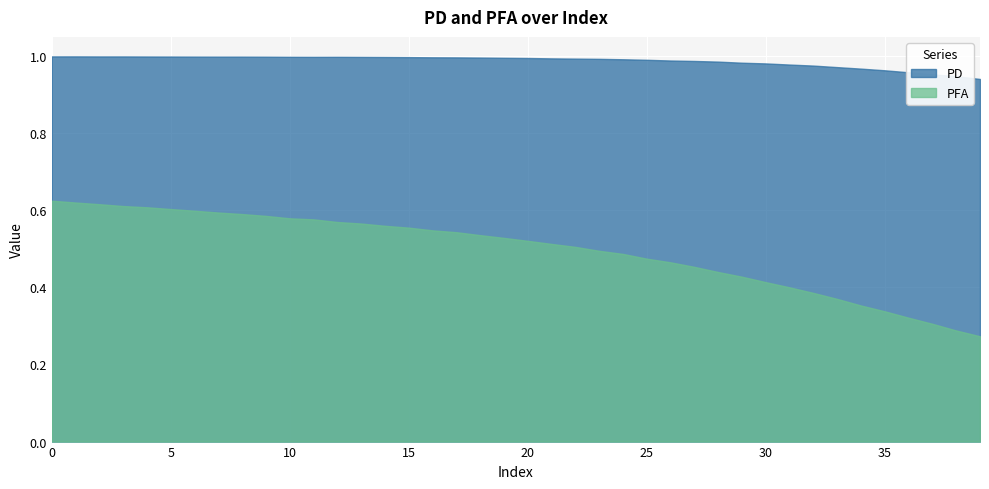

True or false: PFA has more than 1 points higher than both neighbors.

False